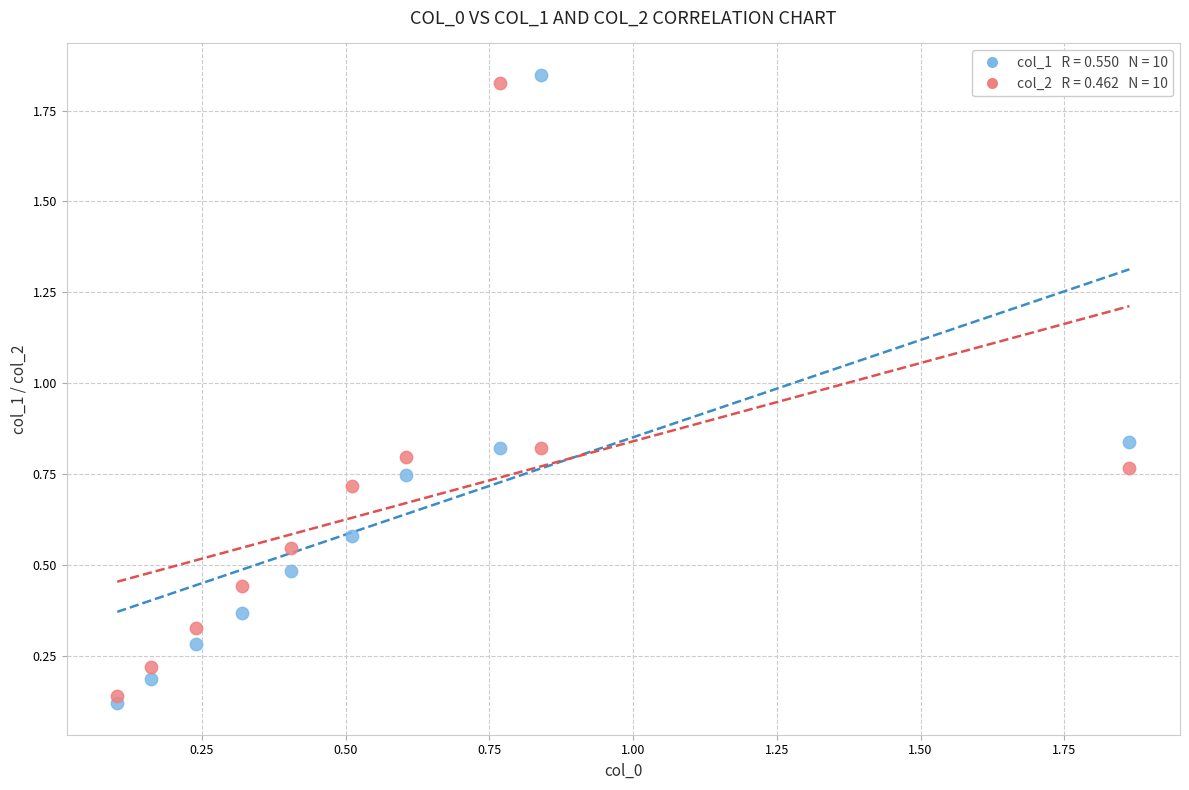

Across all data points, what is the range of Y values (max minus min)?

1.7